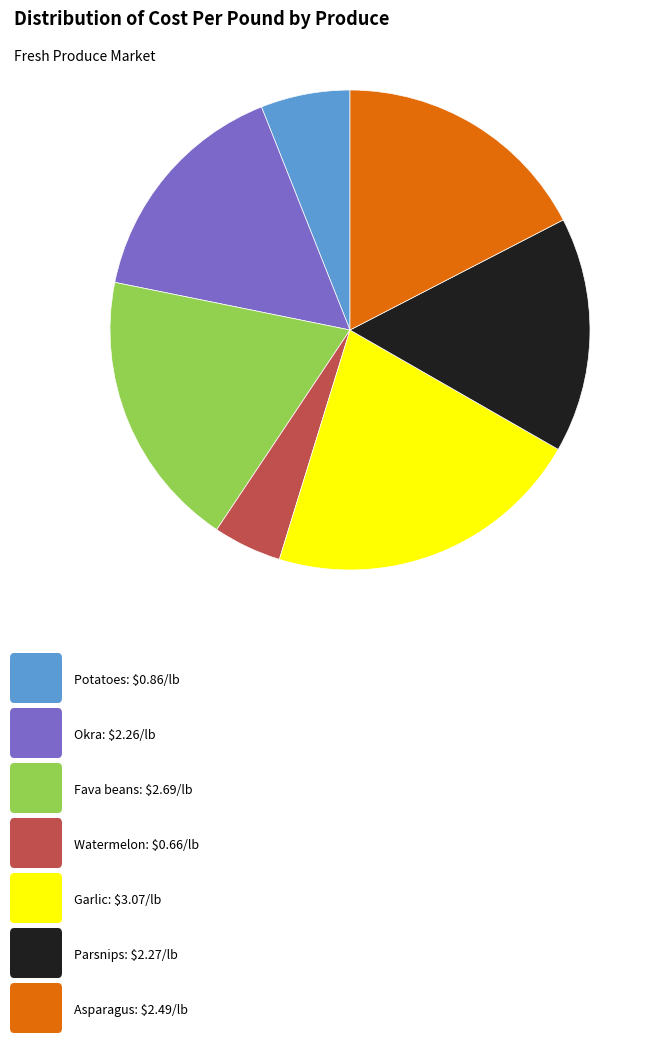

Is there any slice that represents more than half of the pie?

No